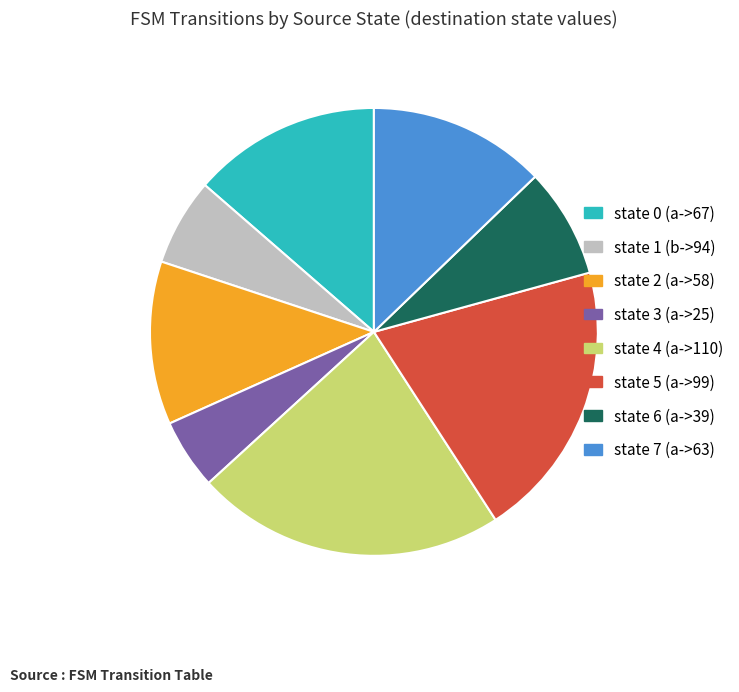

Is it true that state 4 (a->110) is 22% of the pie?

True